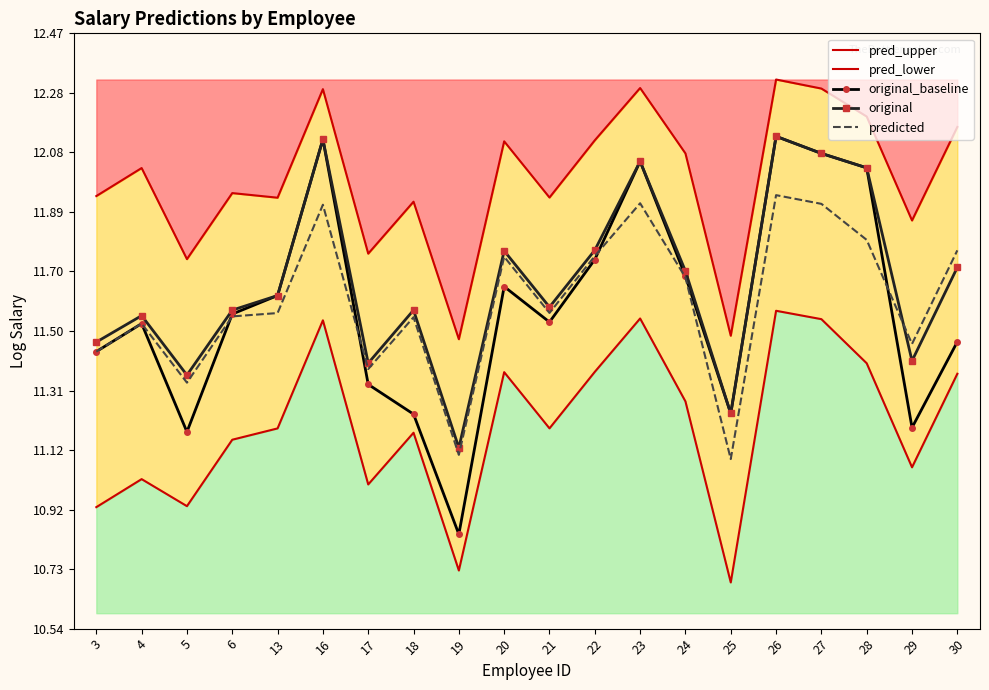

Where is pred_lower nearest to the value 11?

17